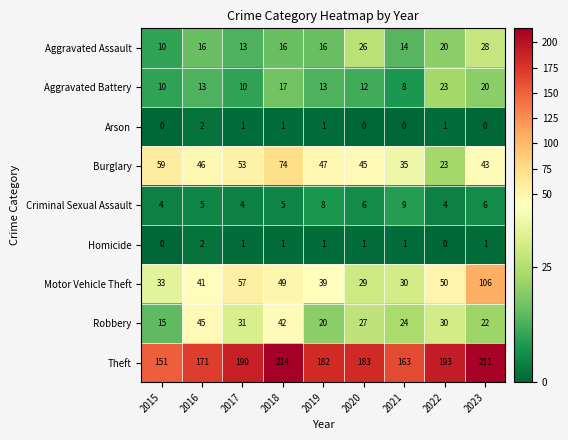

Which series changed the most between 2017 and 2022?

Burglary